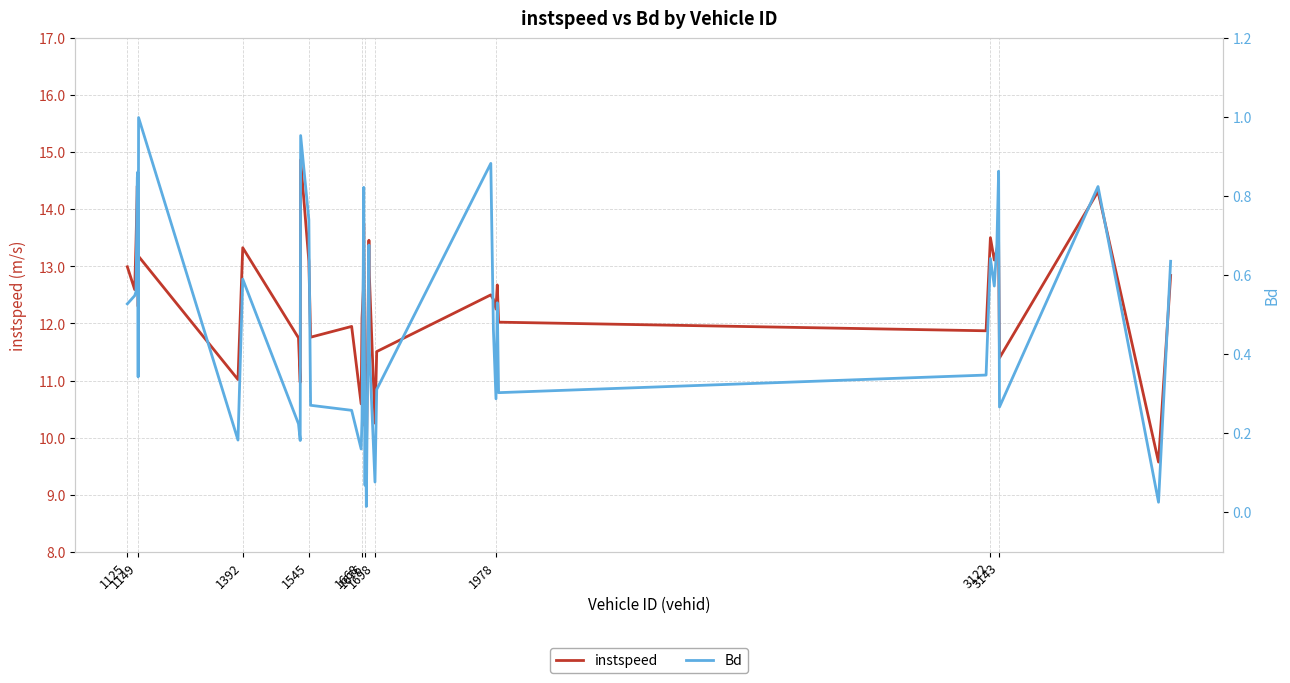

True or false: instspeed and Bd intersect in this chart.

False